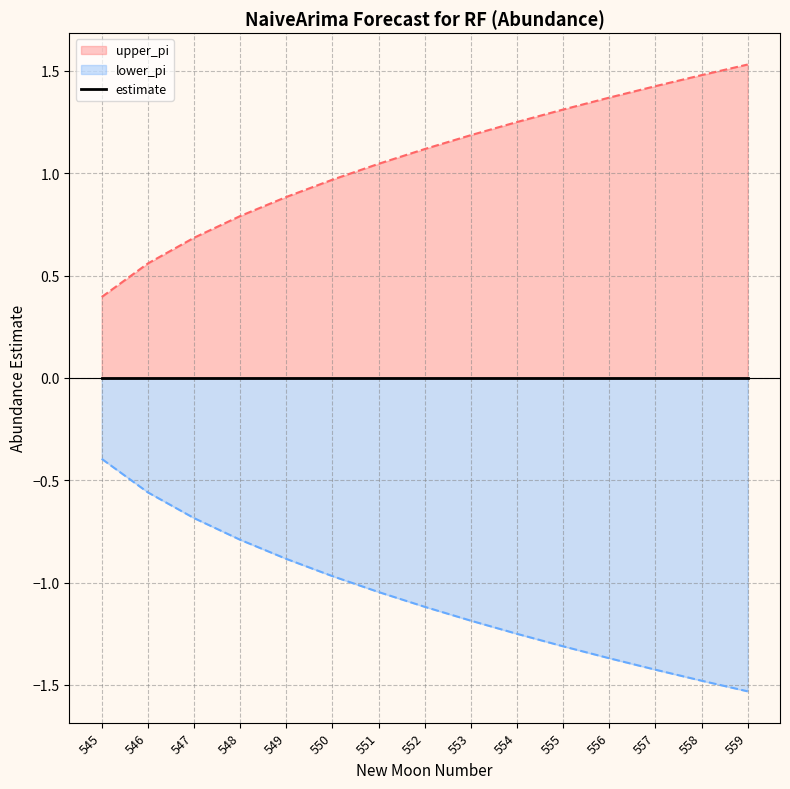

True or false: lower_pi and upper_pi intersect in this chart.

False